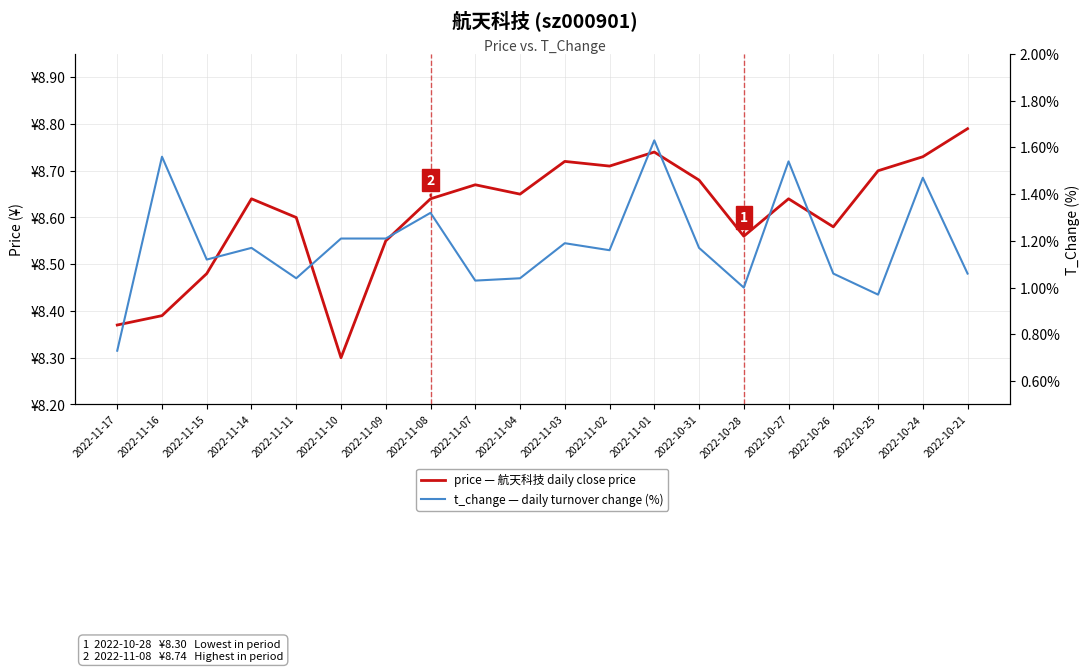

Which category has the lowest value in the price series?

2022-11-10